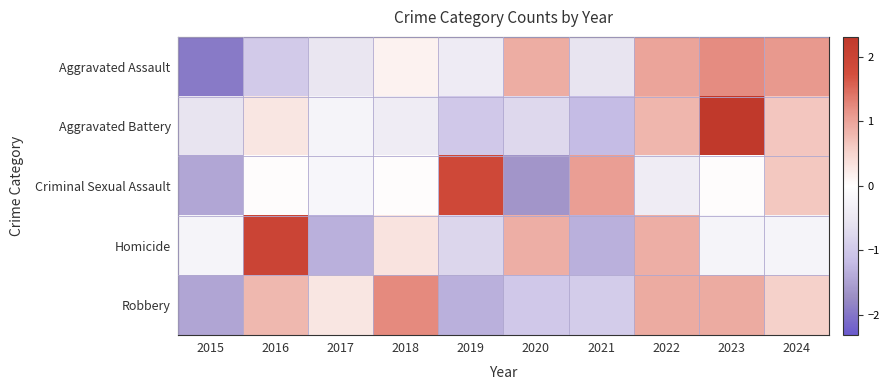

Reading left to right, what are all the values shown in this chart?

Aggravated Assault: 2015=-1.9	2016=-1.0	2017=-0.5	2018=0.1	2019=-0.4	2020=0.9	2021=-0.6	2022=1.0	2023=1.2	2024=1.1
Aggravated Battery: 2015=-0.6	2016=0.3	2017=-0.2	2018=-0.4	2019=-1.0	2020=-0.7	2021=-1.2	2022=0.8	2023=2.3	2024=0.7
Criminal Sexual Assault: 2015=-1.4	2016=0.0	2017=-0.2	2018=0.0	2019=1.9	2020=-1.6	2021=1.1	2022=-0.4	2023=0.0	2024=0.6
Homicide: 2015=-0.2	2016=2.0	2017=-1.3	2018=0.3	2019=-0.8	2020=0.9	2021=-1.3	2022=0.9	2023=-0.2	2024=-0.2
Robbery: 2015=-1.4	2016=0.8	2017=0.3	2018=1.2	2019=-1.3	2020=-1.0	2021=-0.9	2022=0.9	2023=0.9	2024=0.5